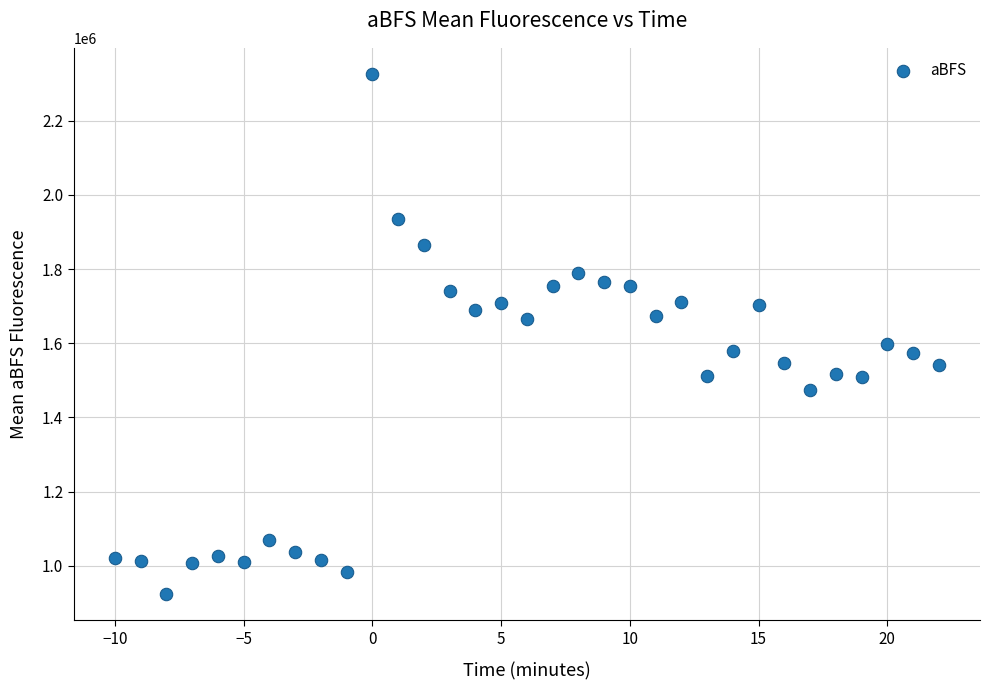

What is the range of X values (max minus min)?

32